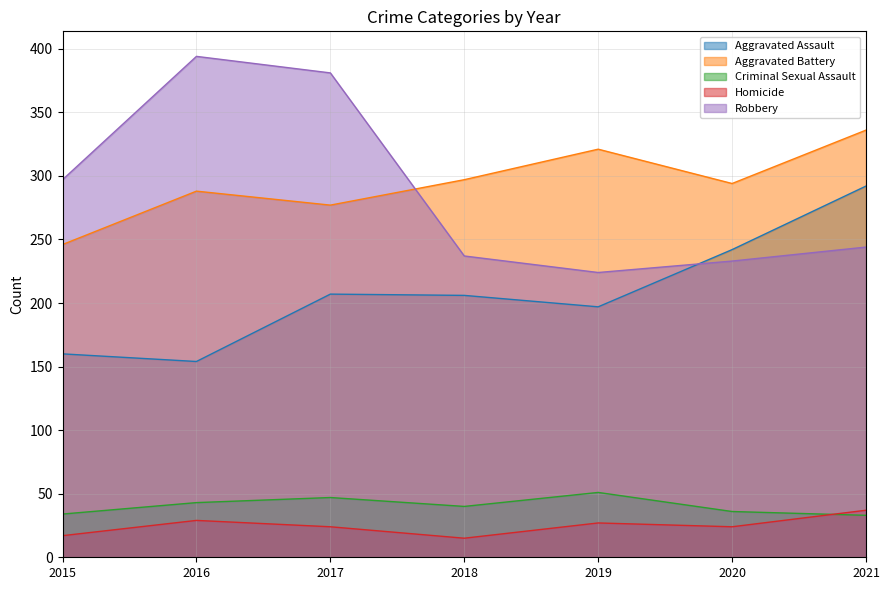

How many series are shown in this chart?

5